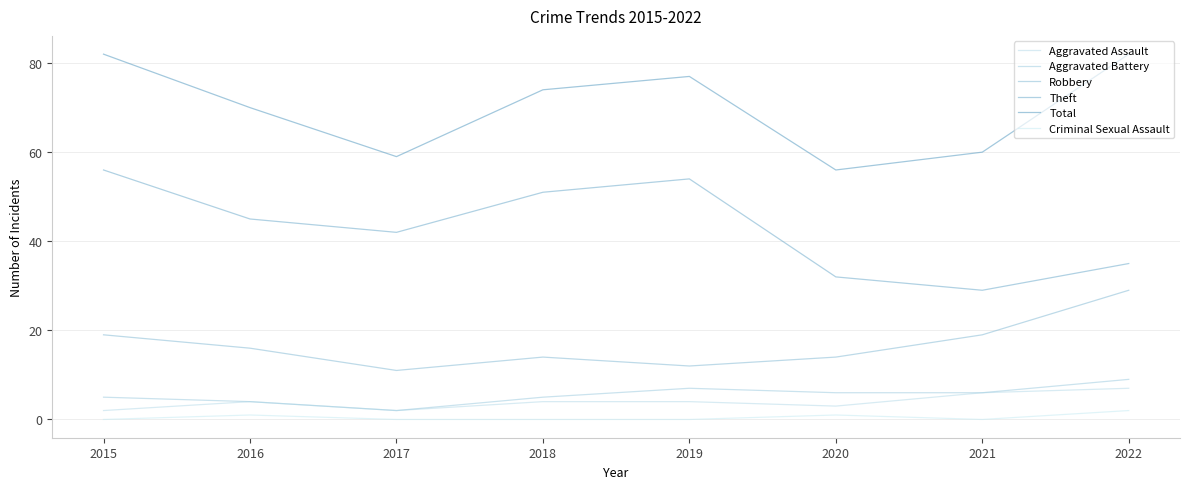

At which category does Total reach its first local valley?

2017